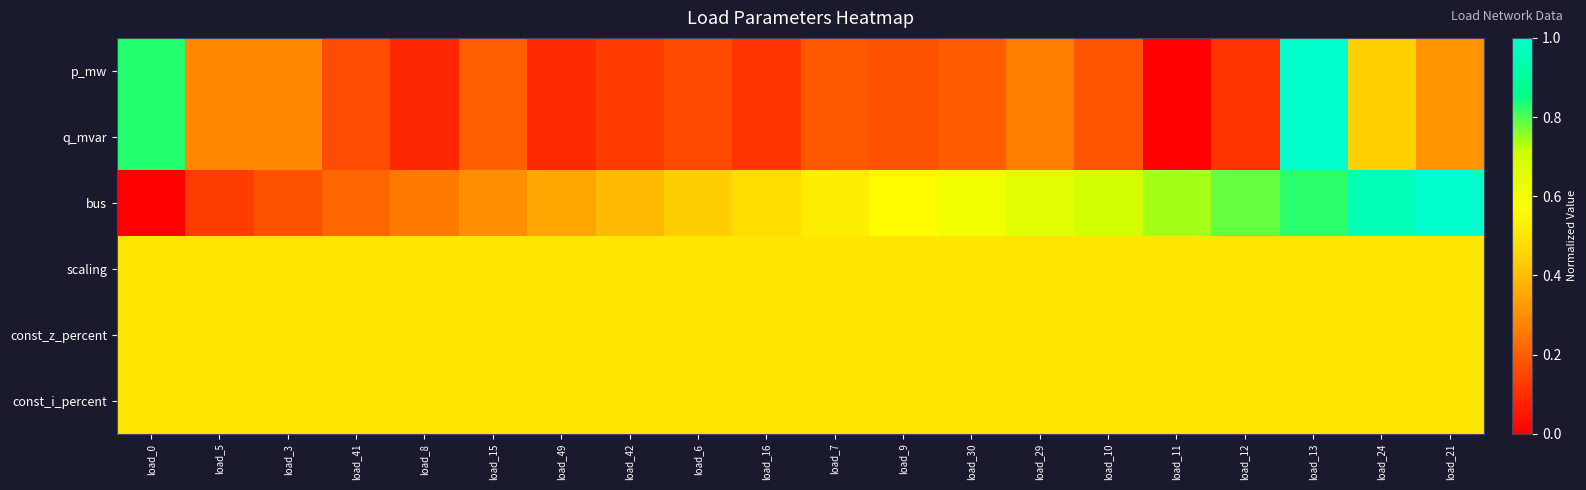

At which category is the sum across all series the highest?

load_13